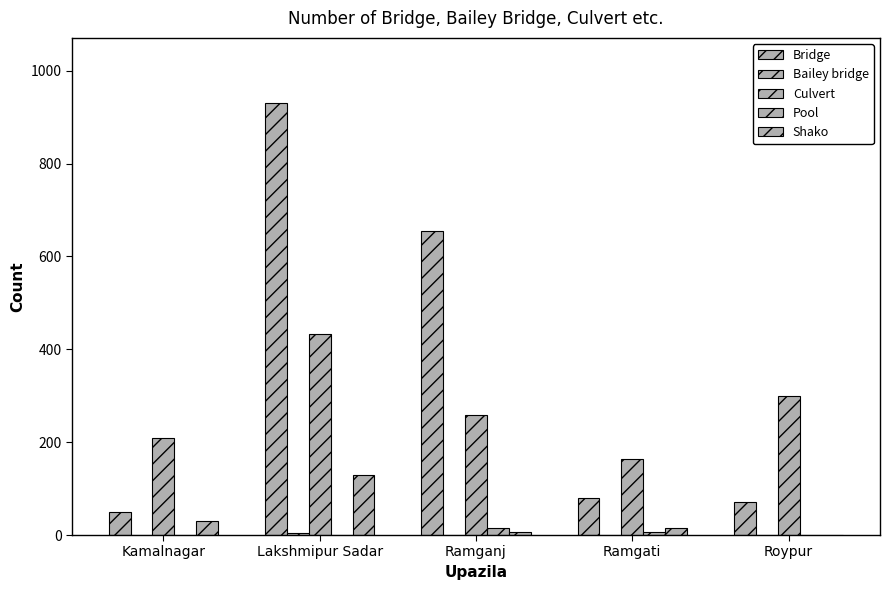

At Ramganj, list the series in order from smallest to largest.

Bailey bridge, Shako, Pool, Culvert, Bridge